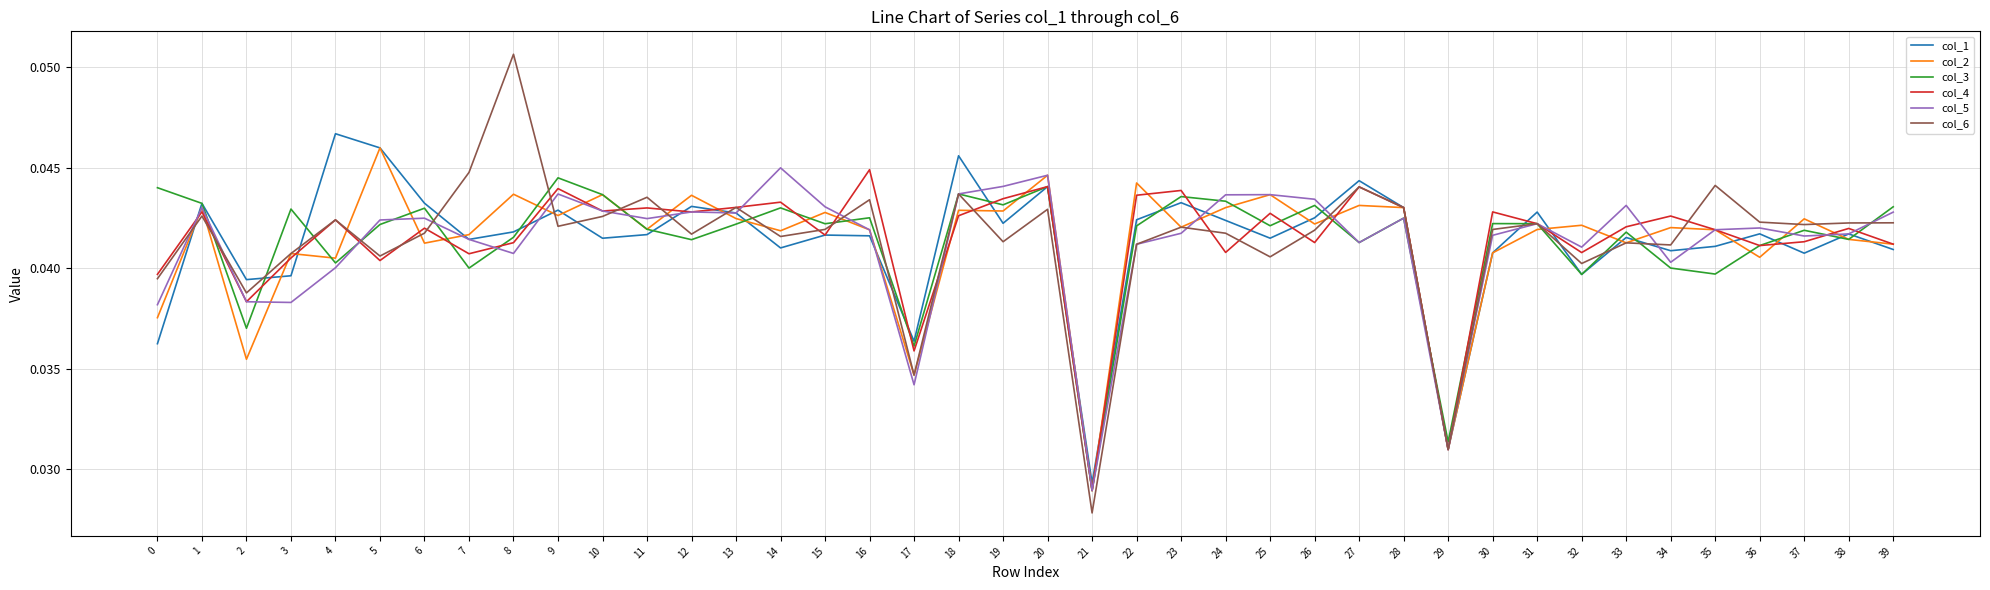

Which series changed the most between 7 and 18?

col_1